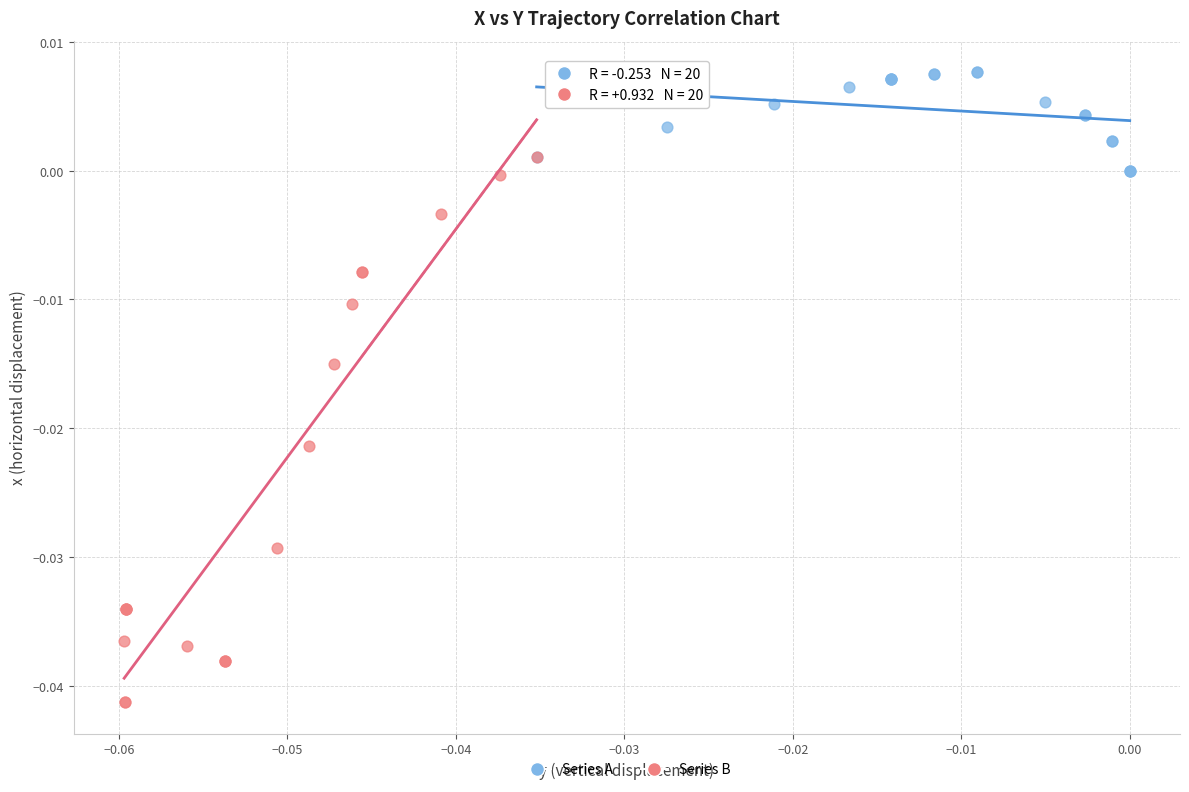

Which series has the largest Y range (max minus min)?

Series B